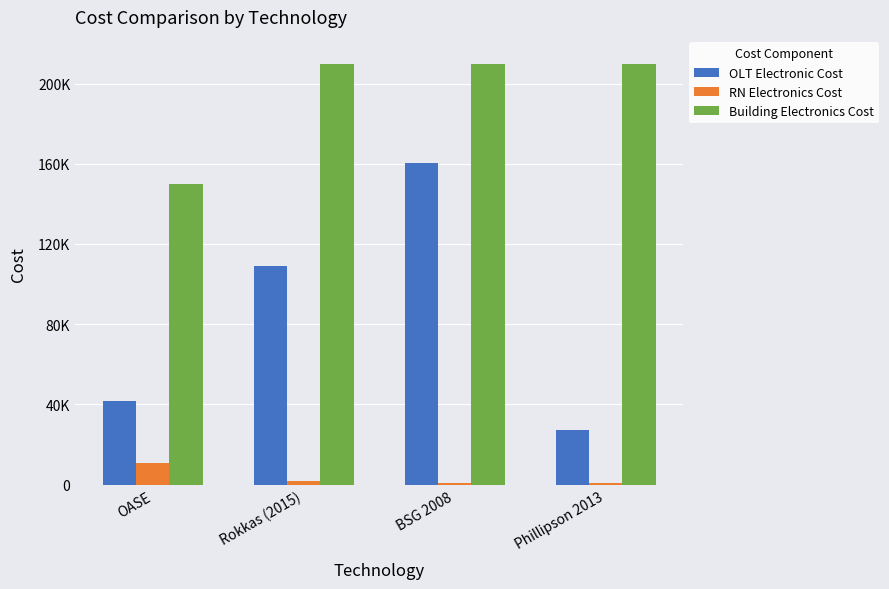

What is the sum of all RN Electronics Cost values?

14560.0